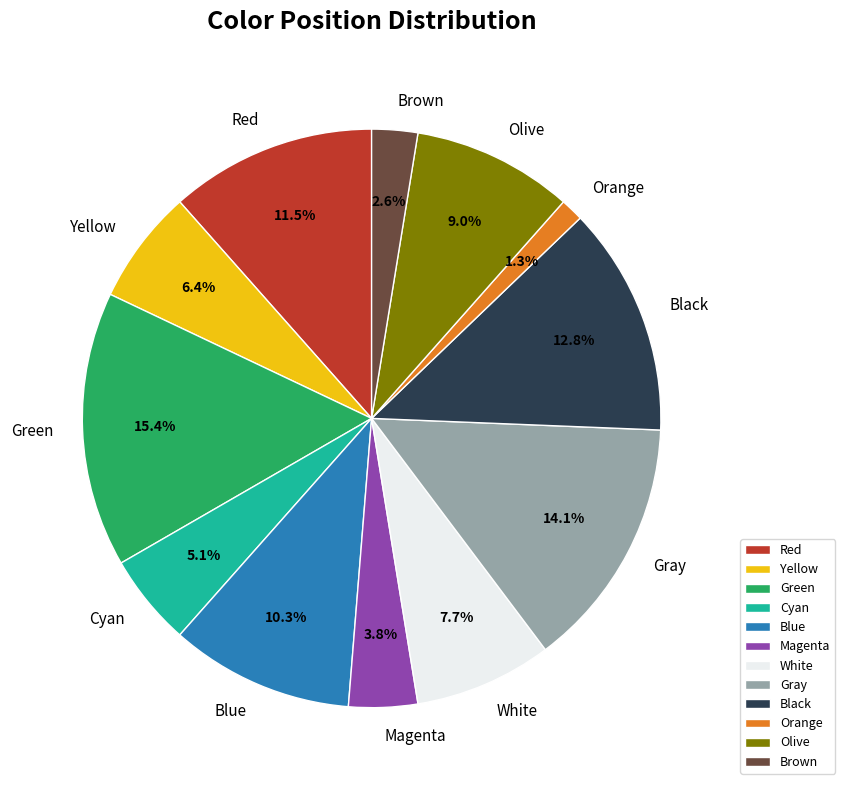

The White slice represents 23% of the pie. True or false?

False